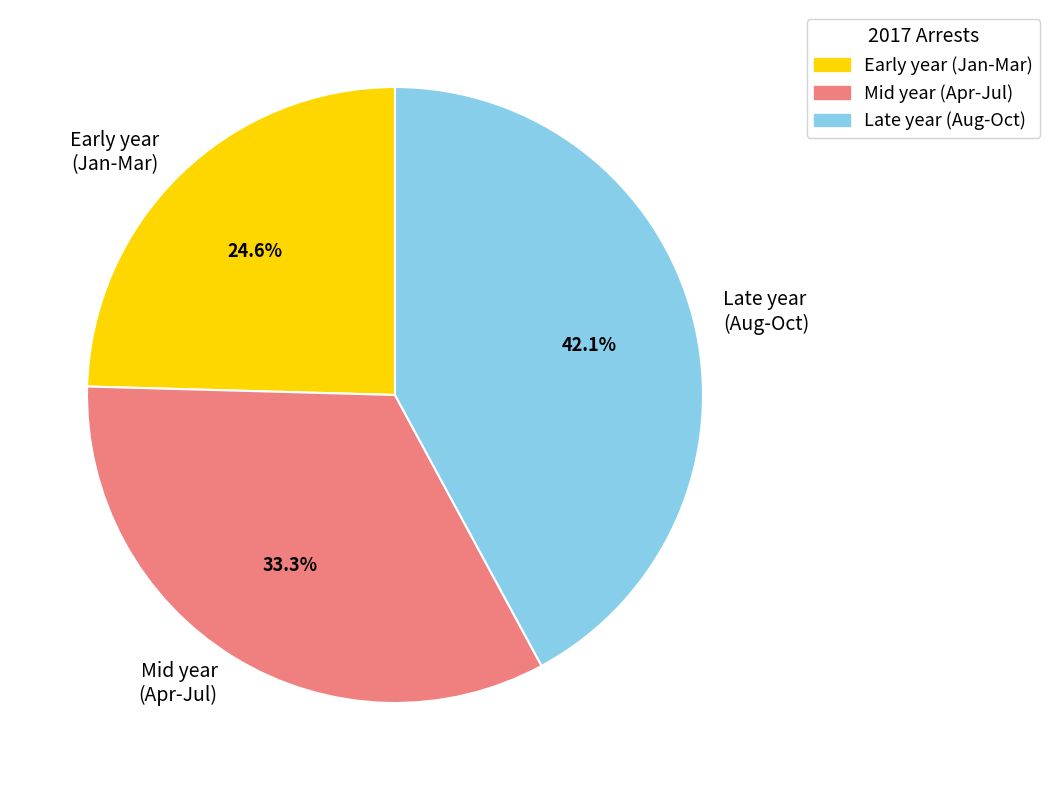

Between Mid year (Apr-Jul) and Early year (Jan-Mar), which is larger?

Mid year (Apr-Jul)